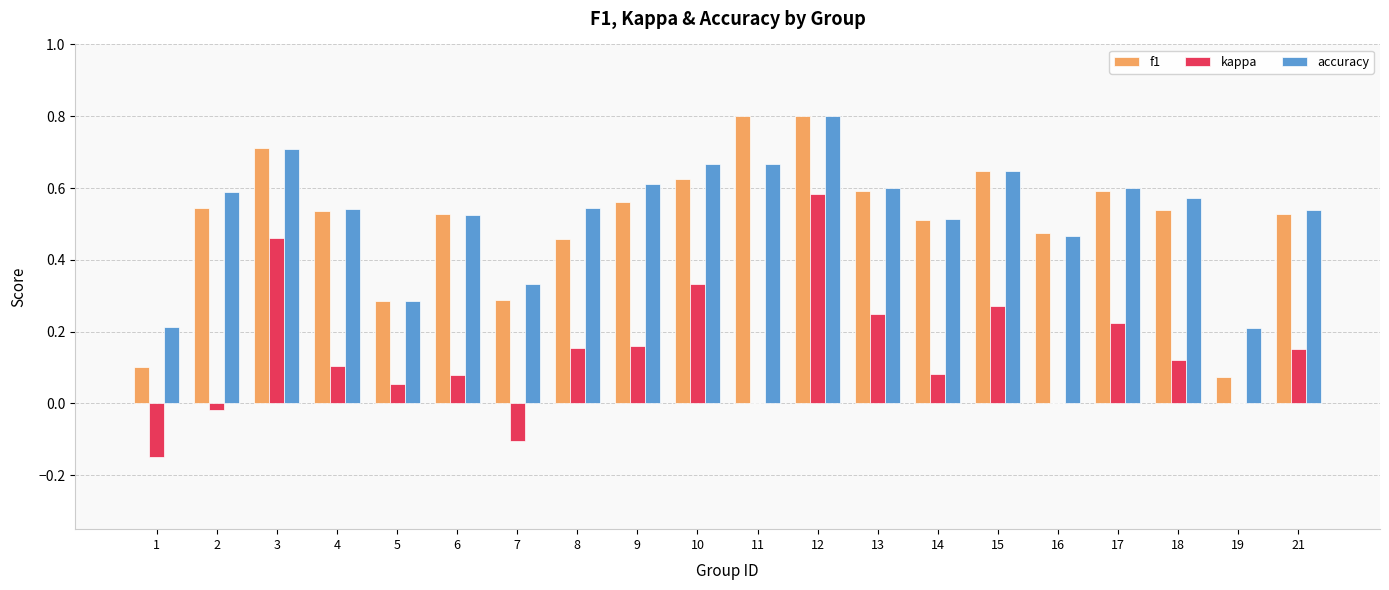

The accuracy series shows 0.1 at 17. True or false?

False